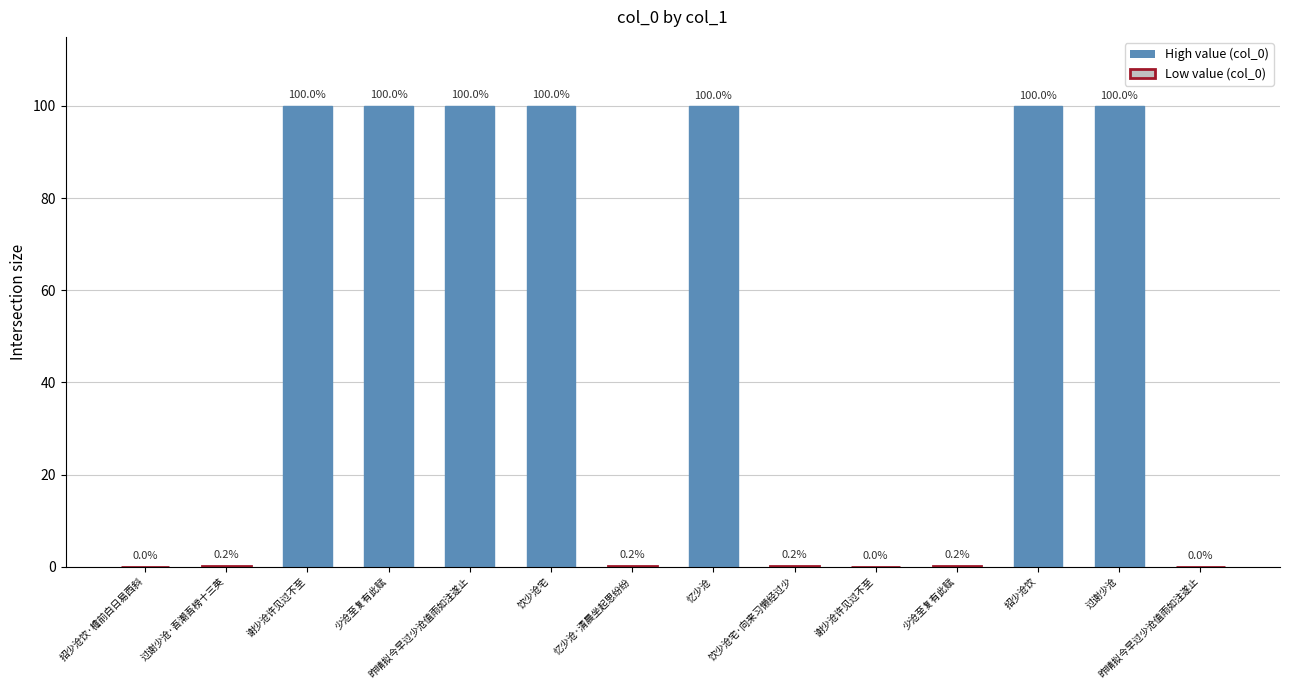

Are the bars horizontal?

No